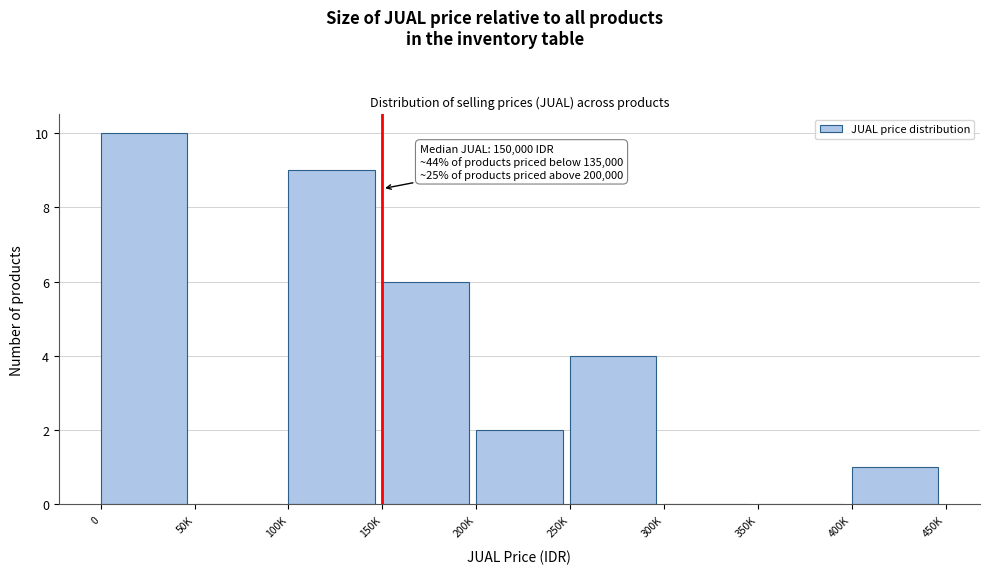

Reading right to left, transcribe all the data shown in this chart.

400K=1	350K=0	300K=0	250K=4	200K=2	150K=6	100K=9	50K=0	0=10